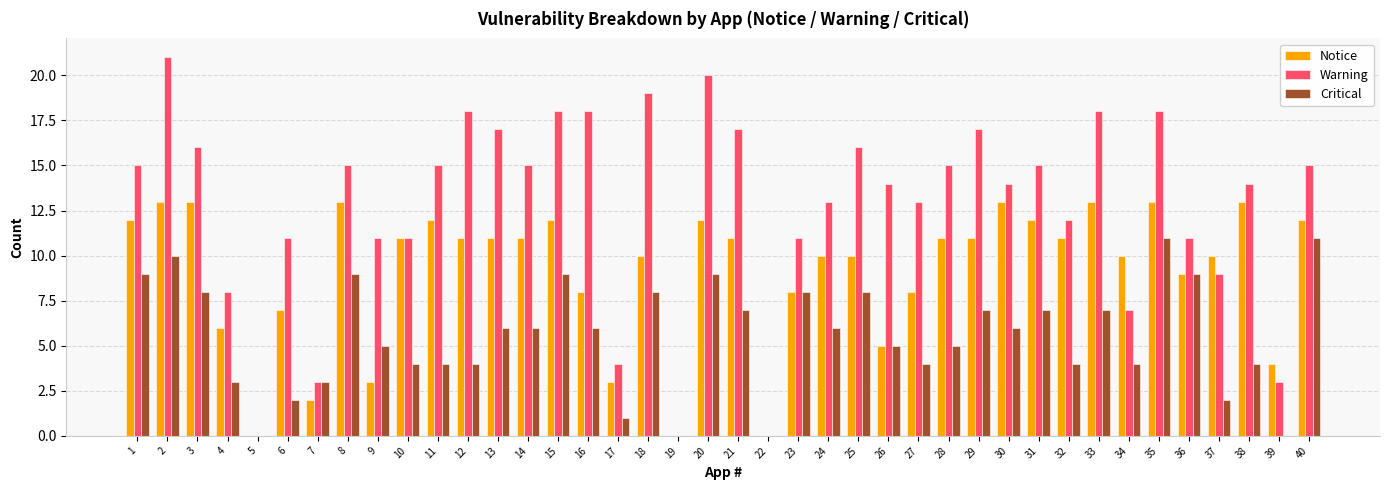

At which category is the sum across all series the highest?

2